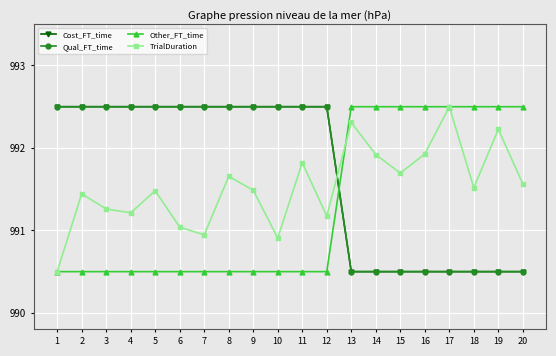

Which series has the widest spread of values?

Cost_FT_time